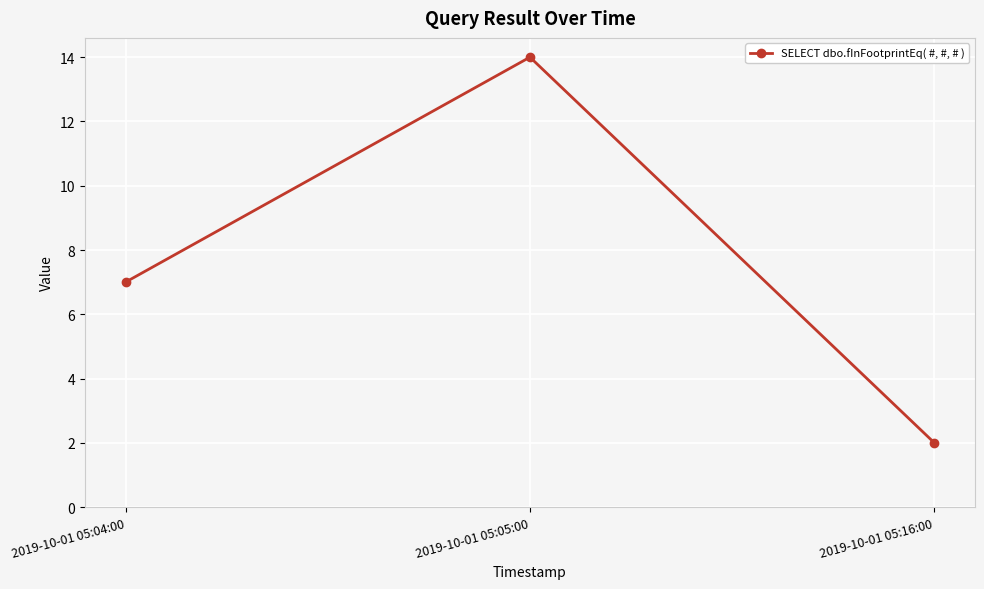

Rank the categories by value from lowest to highest.

2019-10-01 05:16:00, 2019-10-01 05:04:00, 2019-10-01 05:05:00